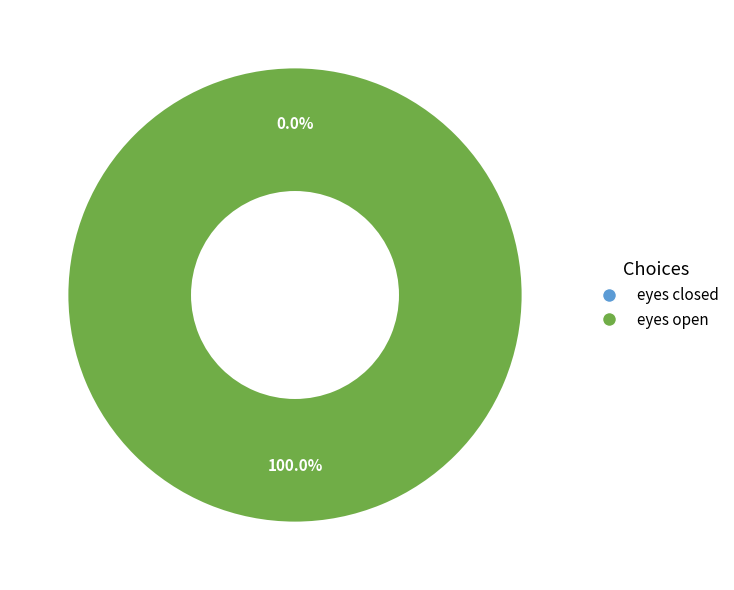

Which category accounts for the majority?

eyes open